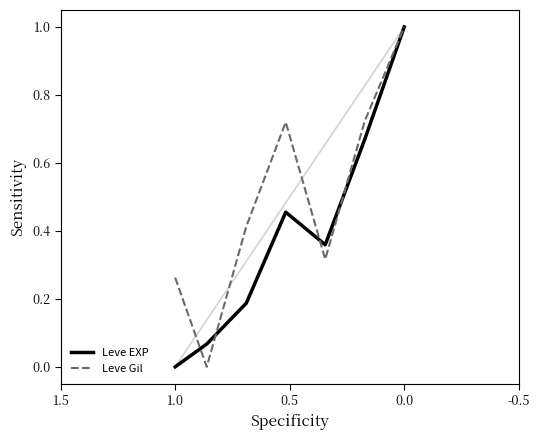

After their last crossing, which series has the higher values: Leve EXP or Leve Gil?

Leve Gil